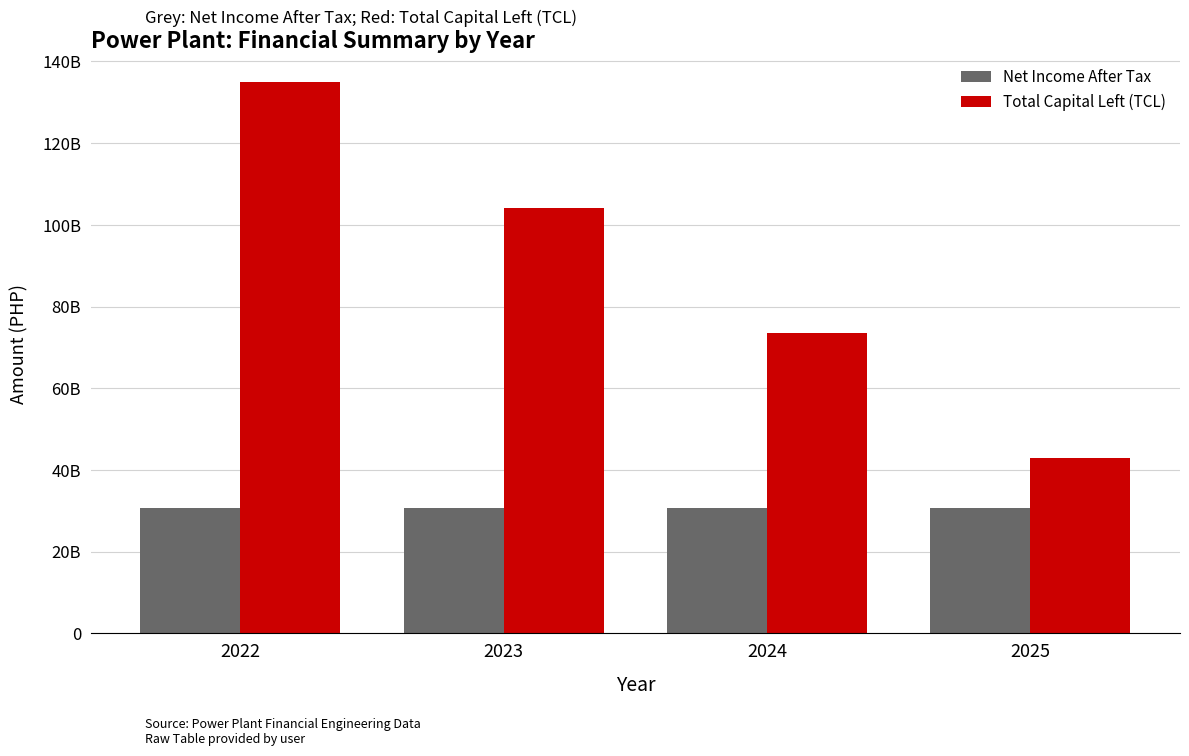

Reading left to right, list all the values displayed in this chart.

Net Income After Tax: 30663447287.5	30663447287.5	30663447287.5	30663447287.5
Total Capital Left (TCL): 134845568406.9	104182121119.4	73518673831.9	42855226544.4